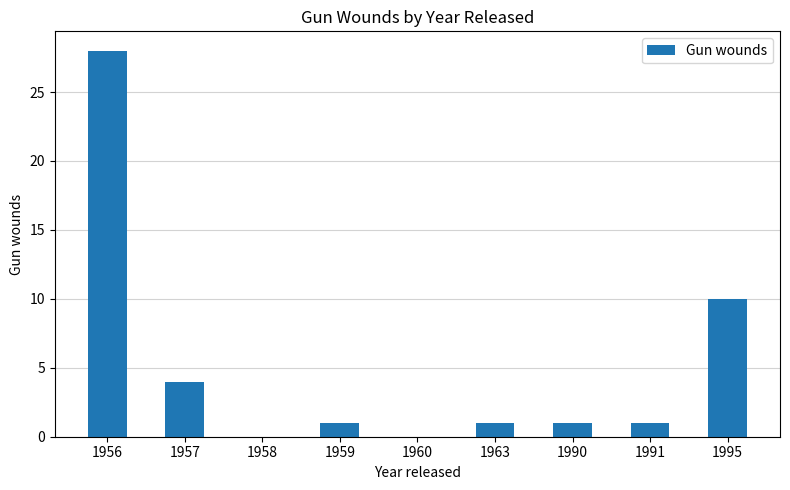

How many categories are shown in the chart?

9